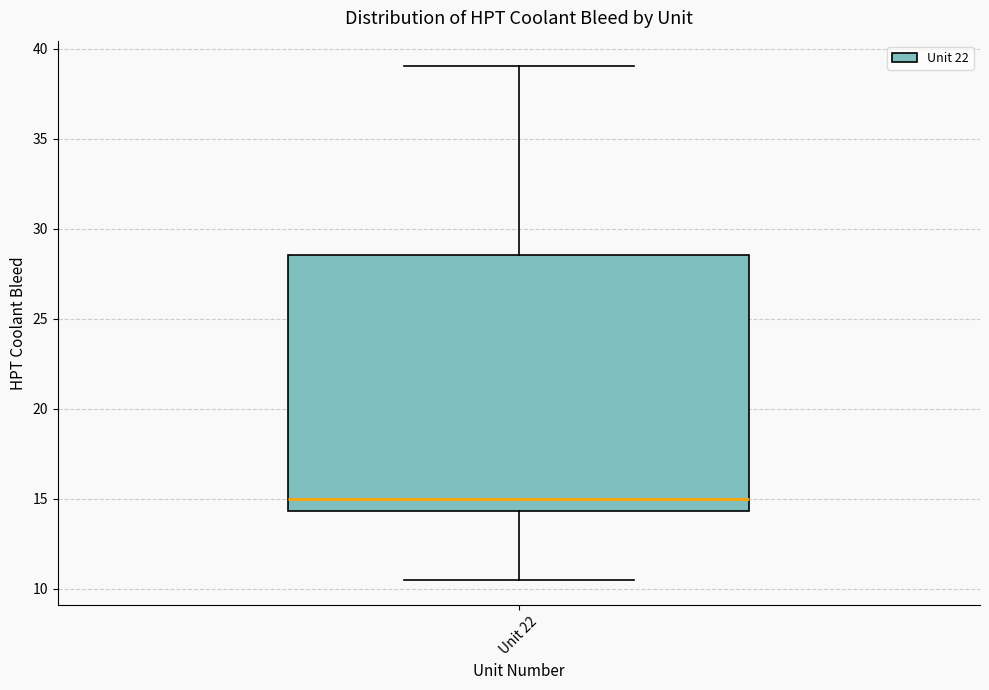

Read this box plot against the y-axis: the position of the median line, the range covered by the box, and the ends of both whiskers. The values are not printed on the chart, so give them approximately, as read against the axis.

median 15.0, box 14.5 to 28.5, whiskers 10.5 to 39.0